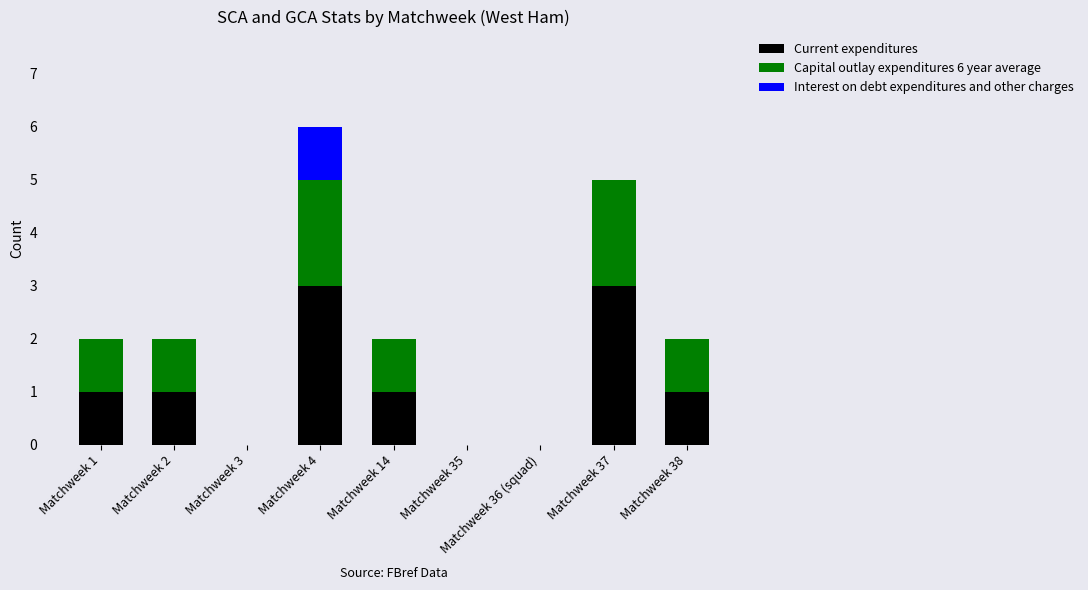

What is the maximum value for Current expenditures?

3